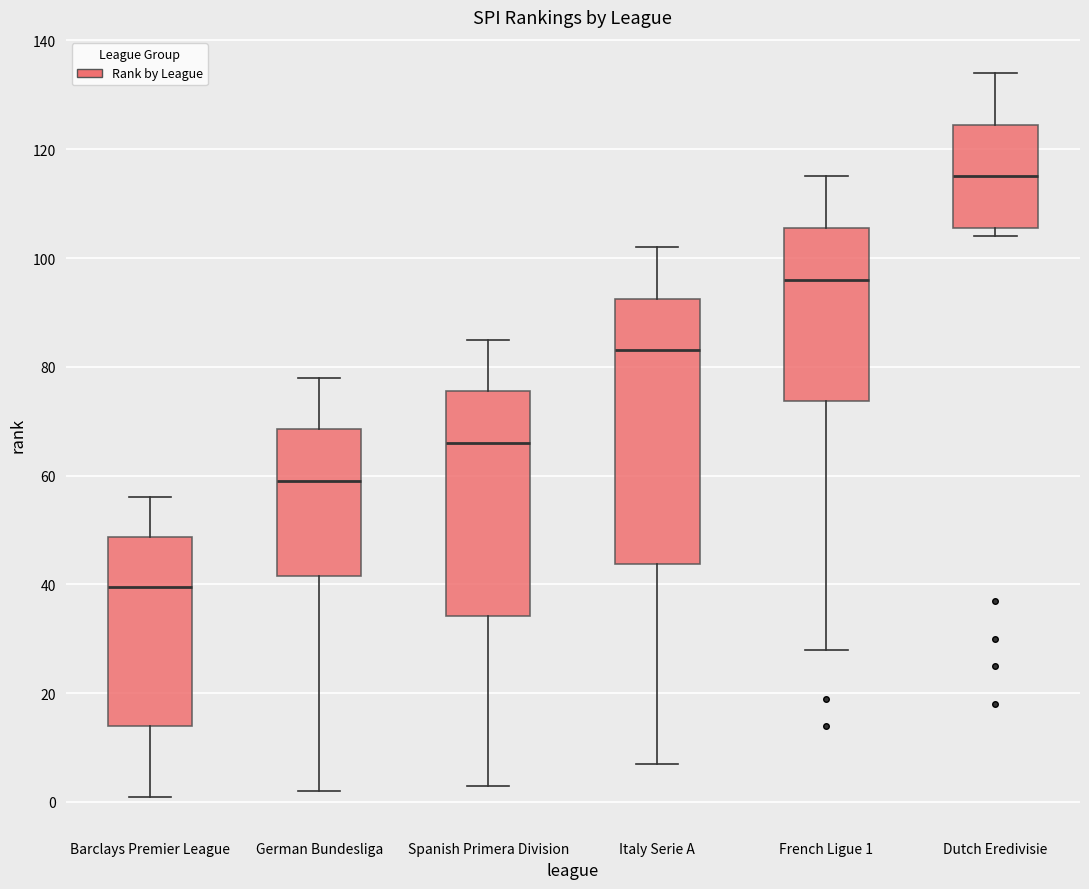

Which box's median line is the lowest?

Barclays Premier League